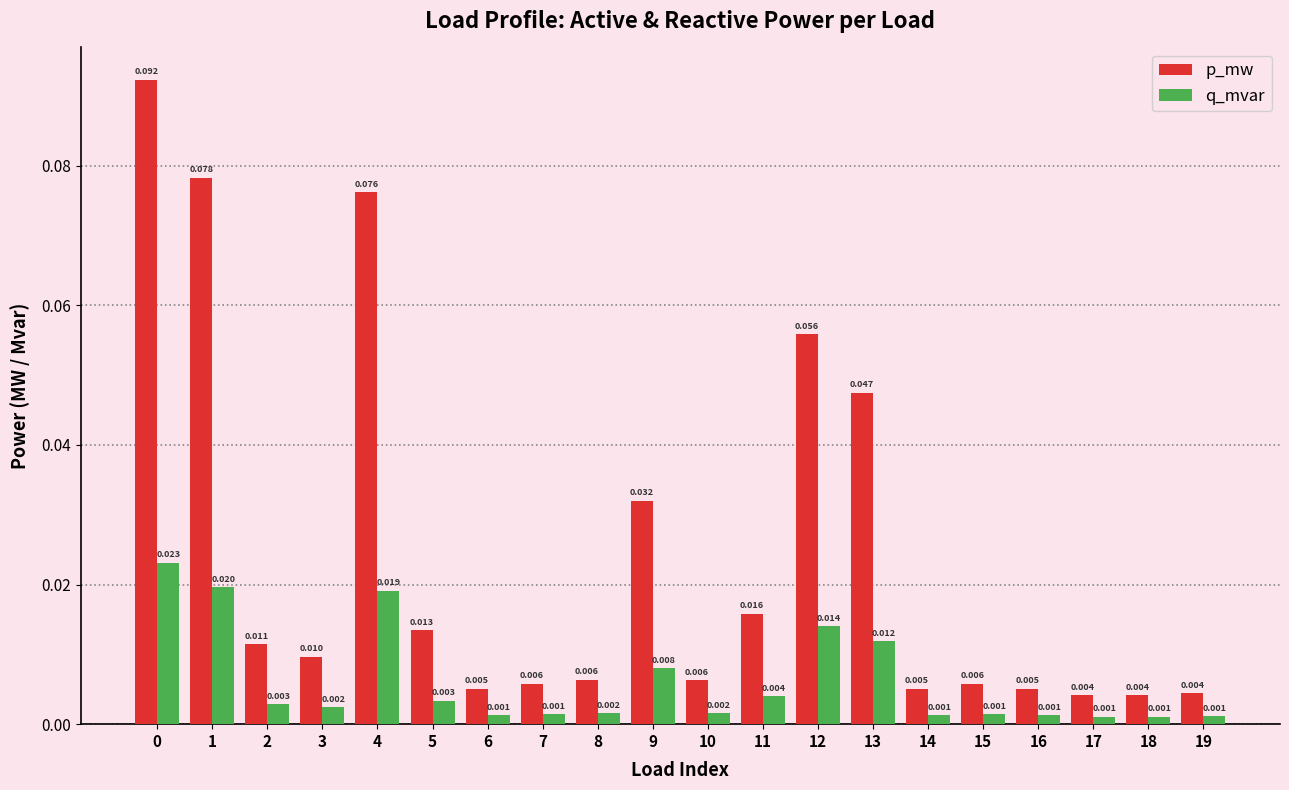

Which series has the largest total across all categories?

p_mw